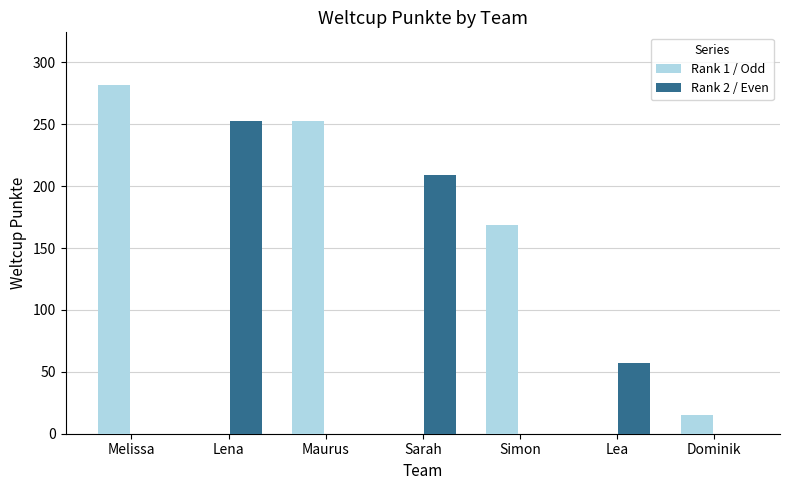

How many categories are shown in the chart?

7